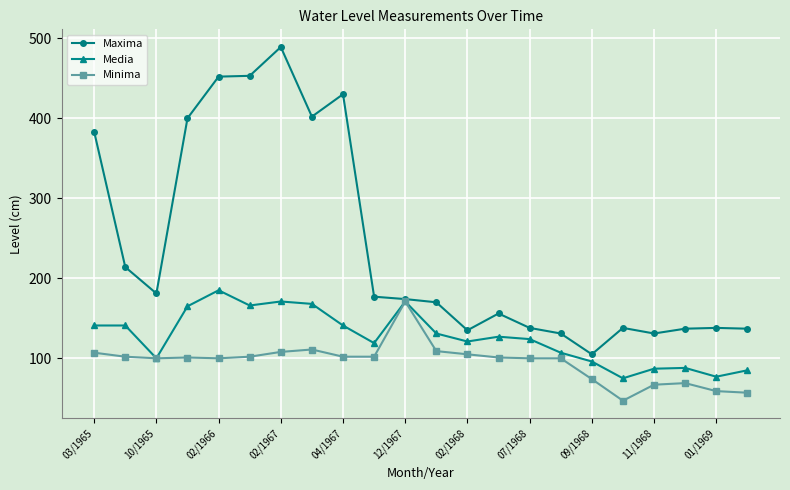

What is the highest value of the Minima series?

171